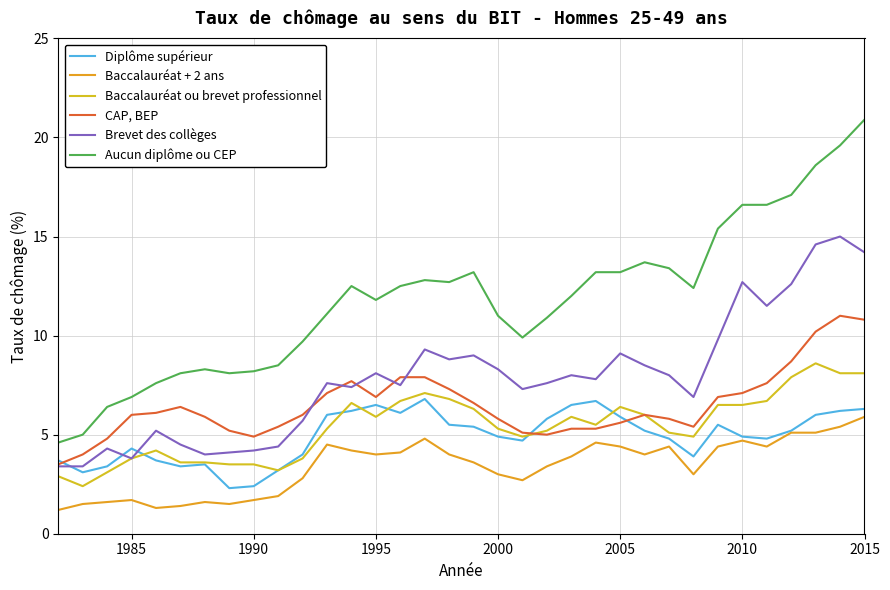

How many lines are shown in the chart?

6